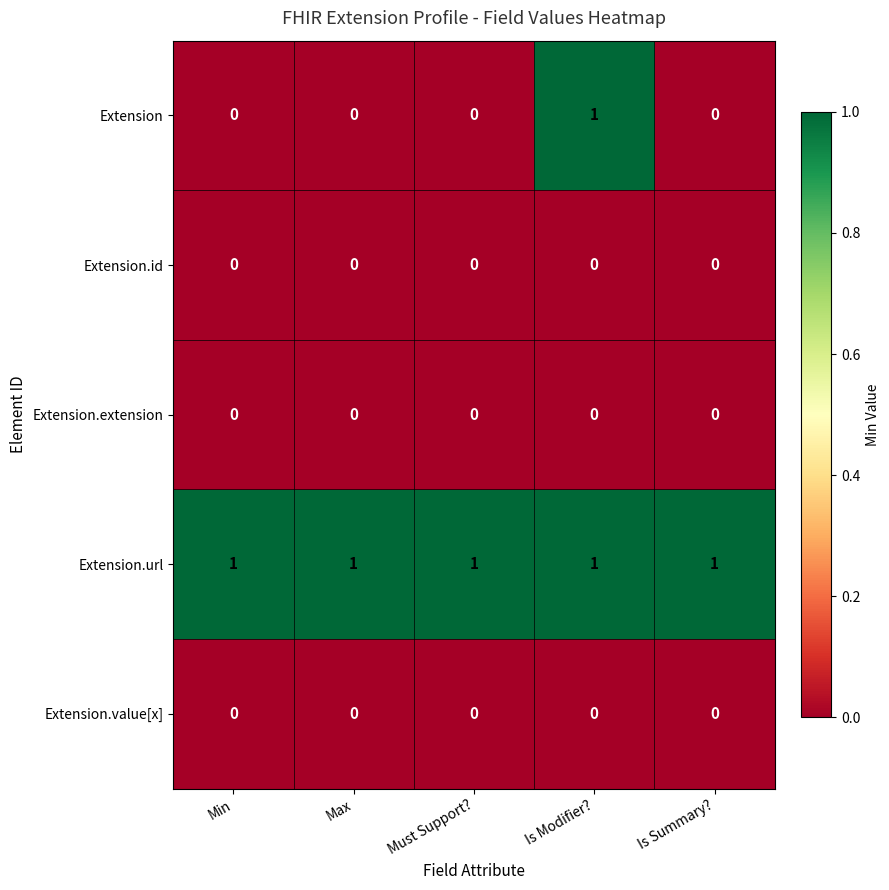

What is the difference between the highest and lowest values at Max?

1